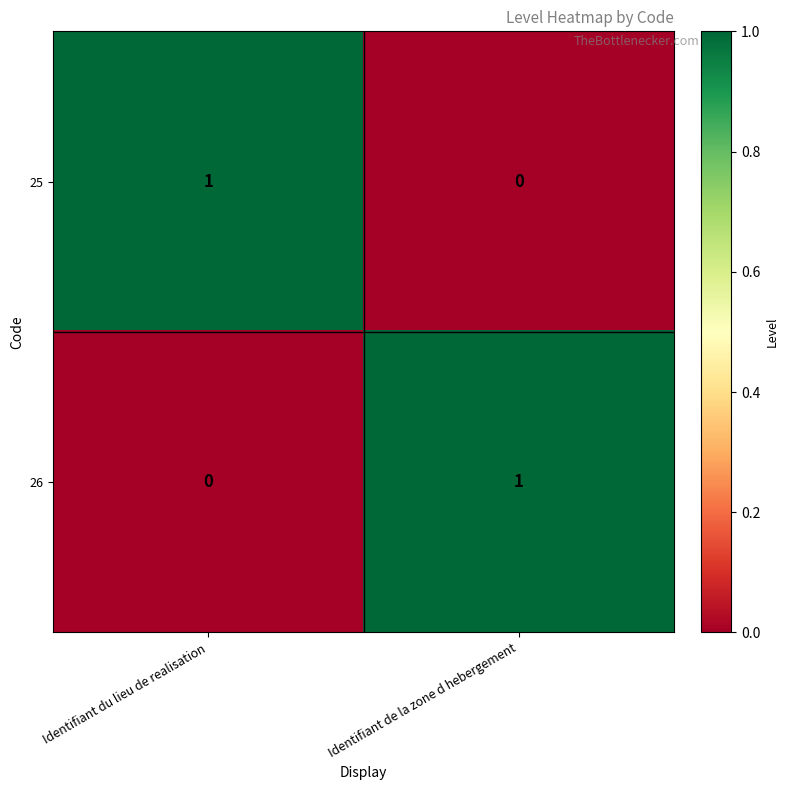

Which category has the highest value in the 26 series?

Identifiant de la zone d hebergement